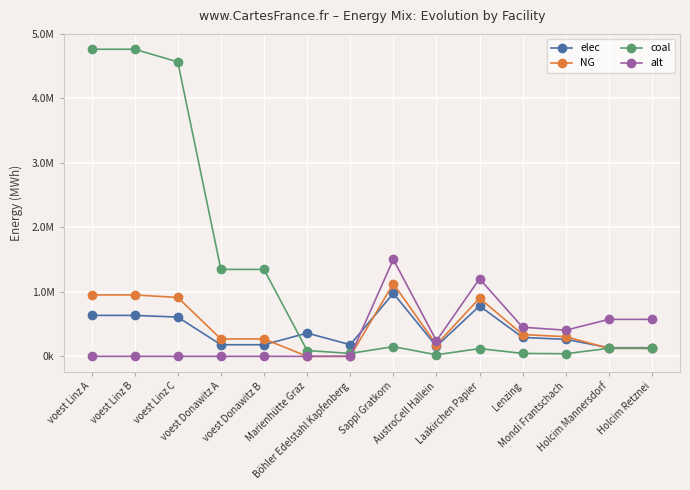

What are all the series names shown in the legend?

elec, NG, coal, alt